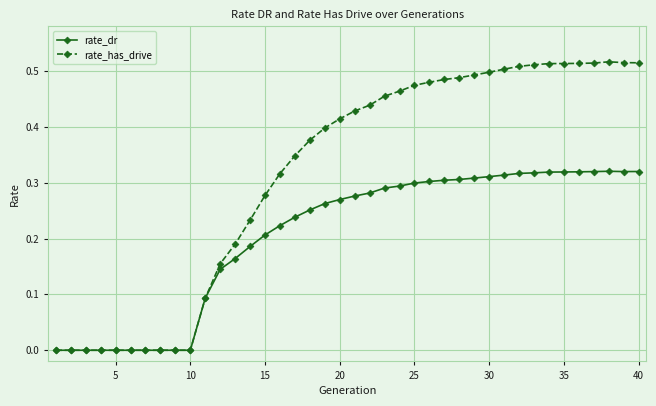

Which series has the largest range (max minus min)?

rate_has_drive